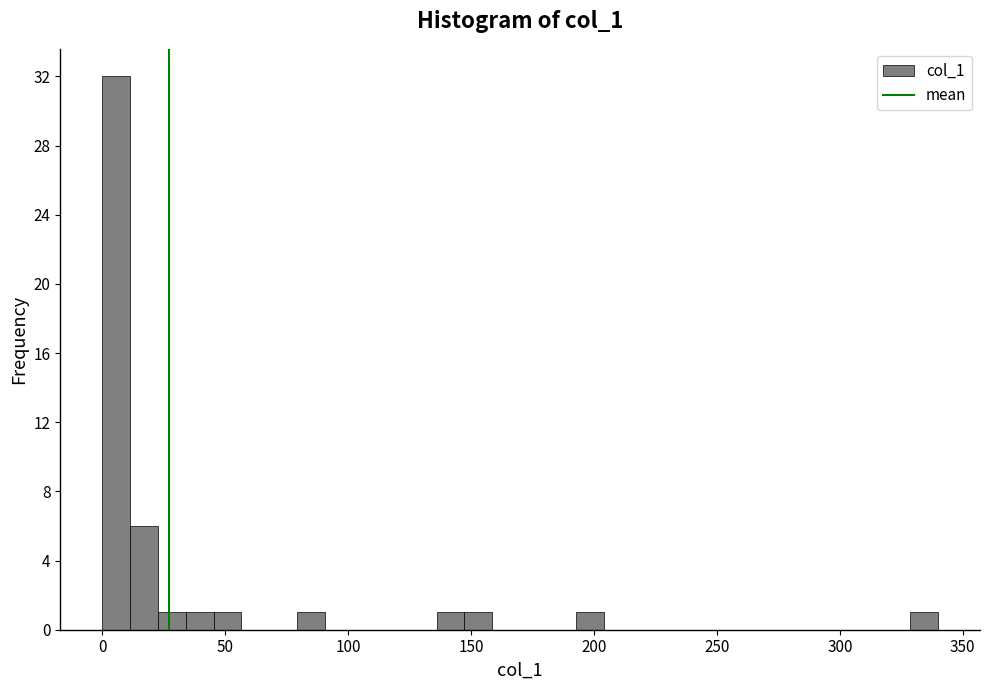

Read against the x-axis, roughly where is the centre of the tallest bar?

5